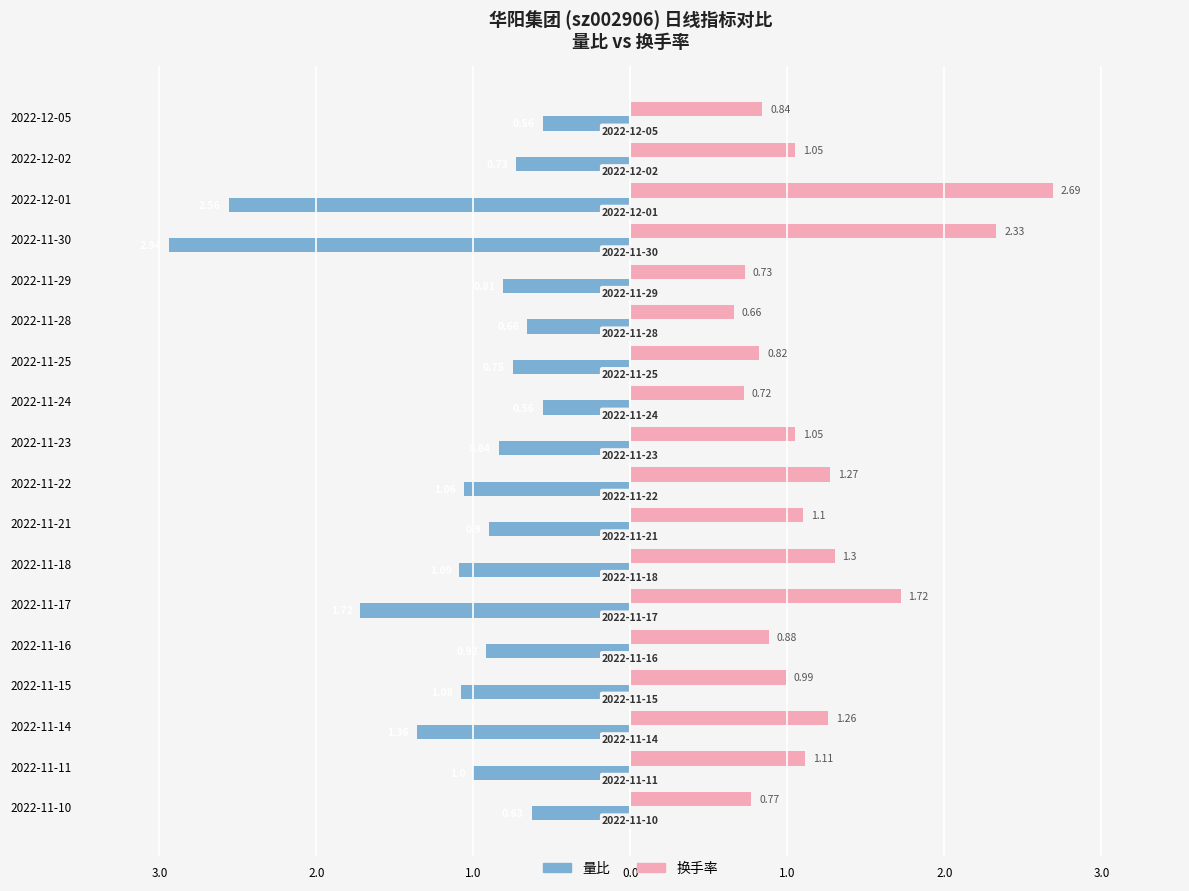

What are all the series names shown in the legend?

量比, 换手率